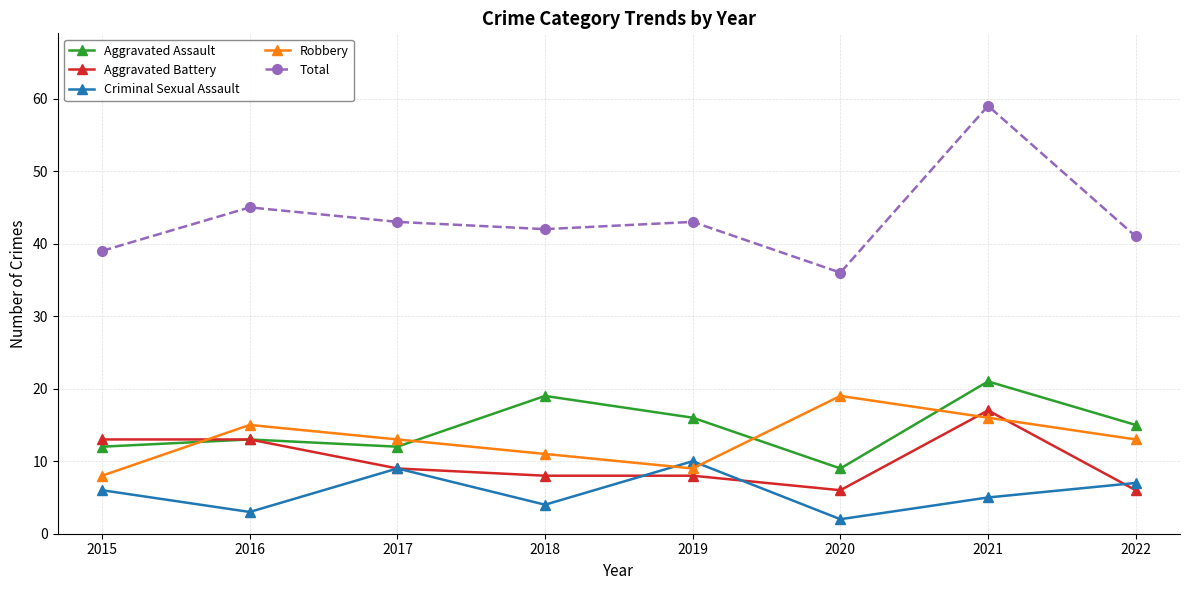

What is the average value of the Aggravated Battery series?

10